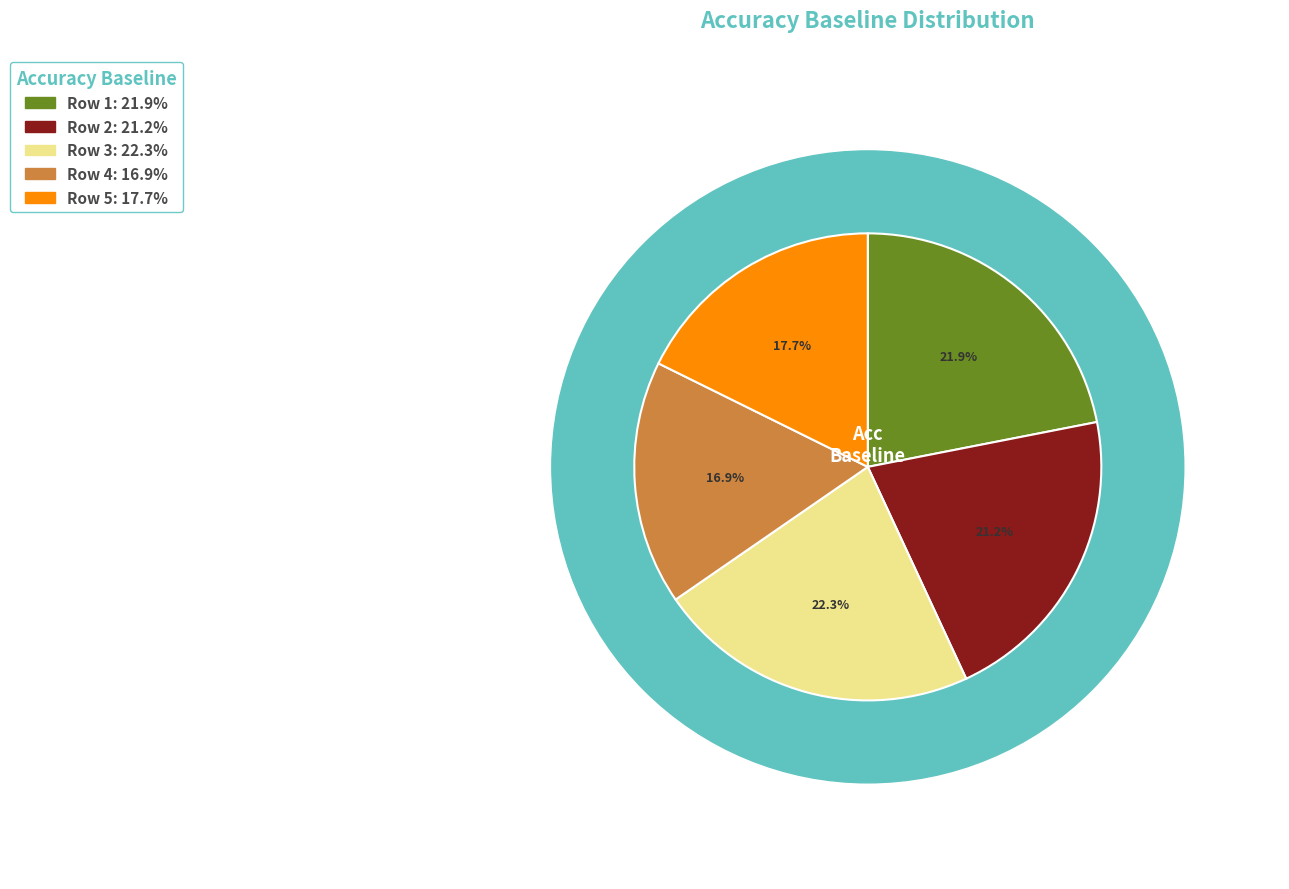

Is there any slice that represents more than half of the pie?

No